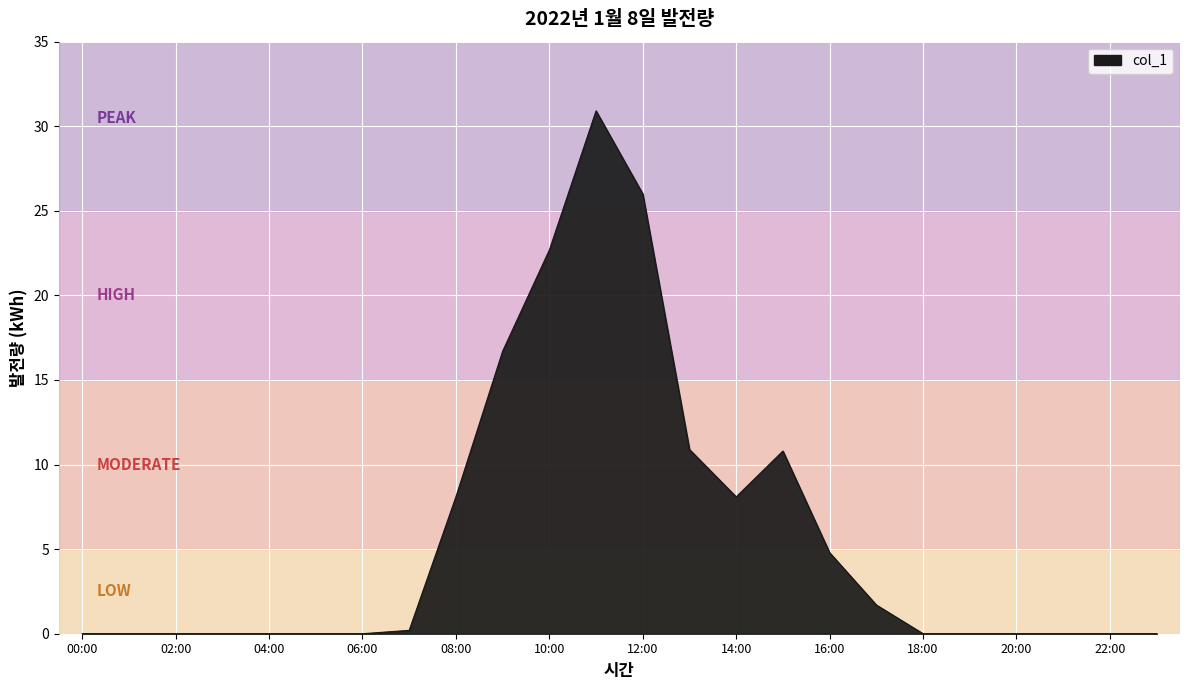

What is the difference between the maximum and minimum values?

30.9